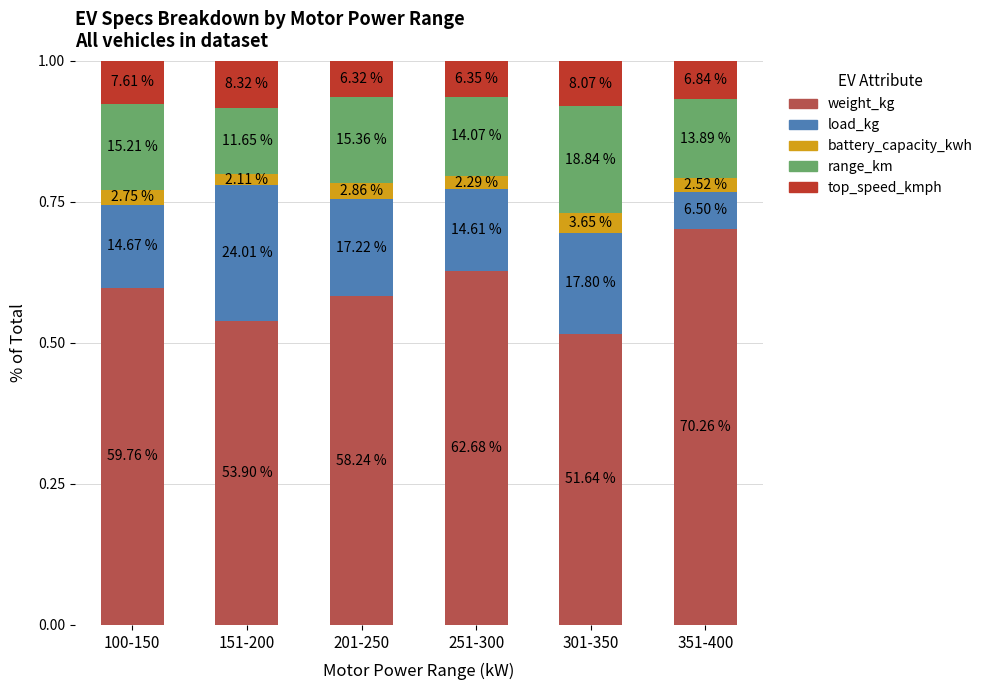

Is it true that weight_kg equals 0.8 at 100-150?

False